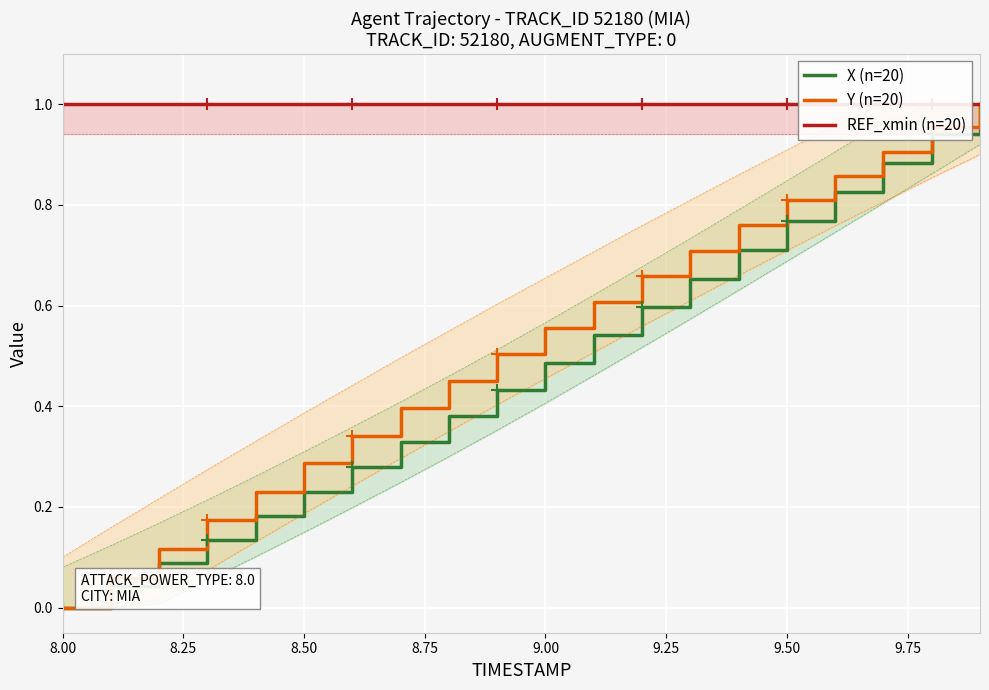

True or false: REF_xmin (n=20) and Y (n=20) intersect in this chart.

False